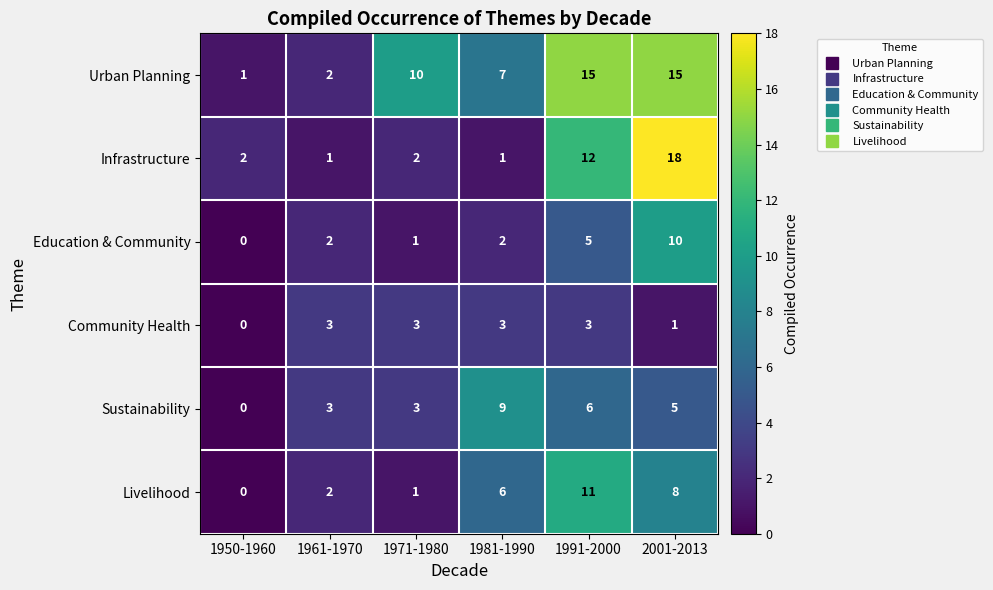

What is the difference between the highest and lowest values at 1950-1960?

2